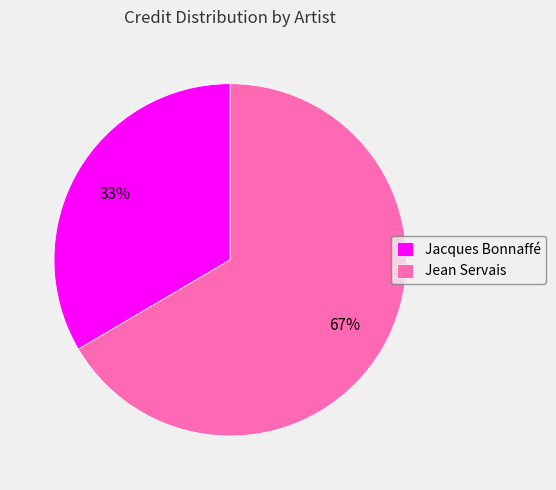

Count the number of slices in the pie.

2